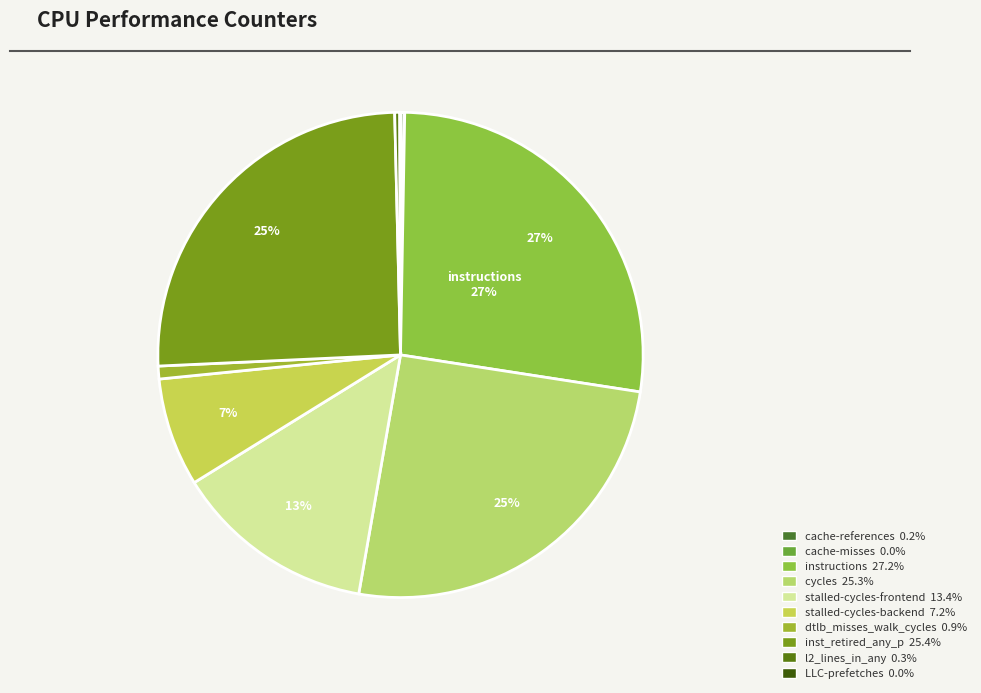

Which slice is the smallest?

cache-misses